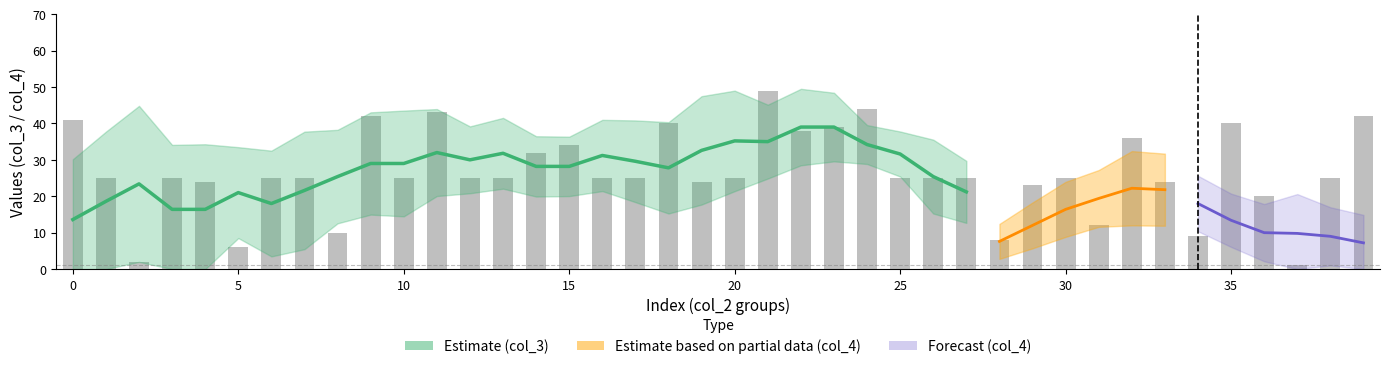

Reading left to right, list all the values displayed in this chart.

41	25	2	25	24	6	25	25	10	42	25	43	25	25	32	34	25	25	40	24	25	49	38	39	44	25	25	25	8	23	25	12	36	24	9	40	20	1	25	42